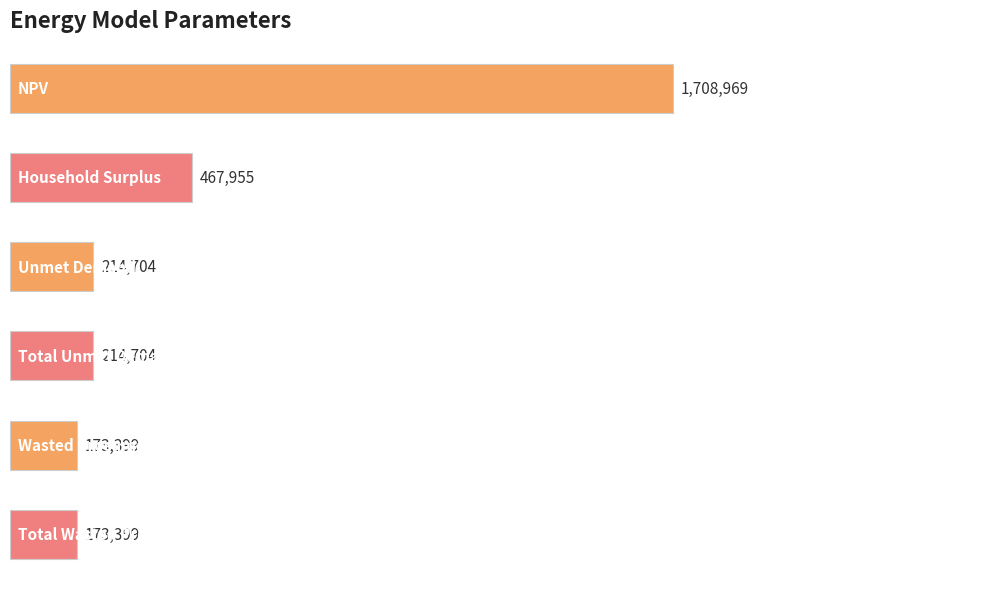

How many distinct data groups are displayed?

1